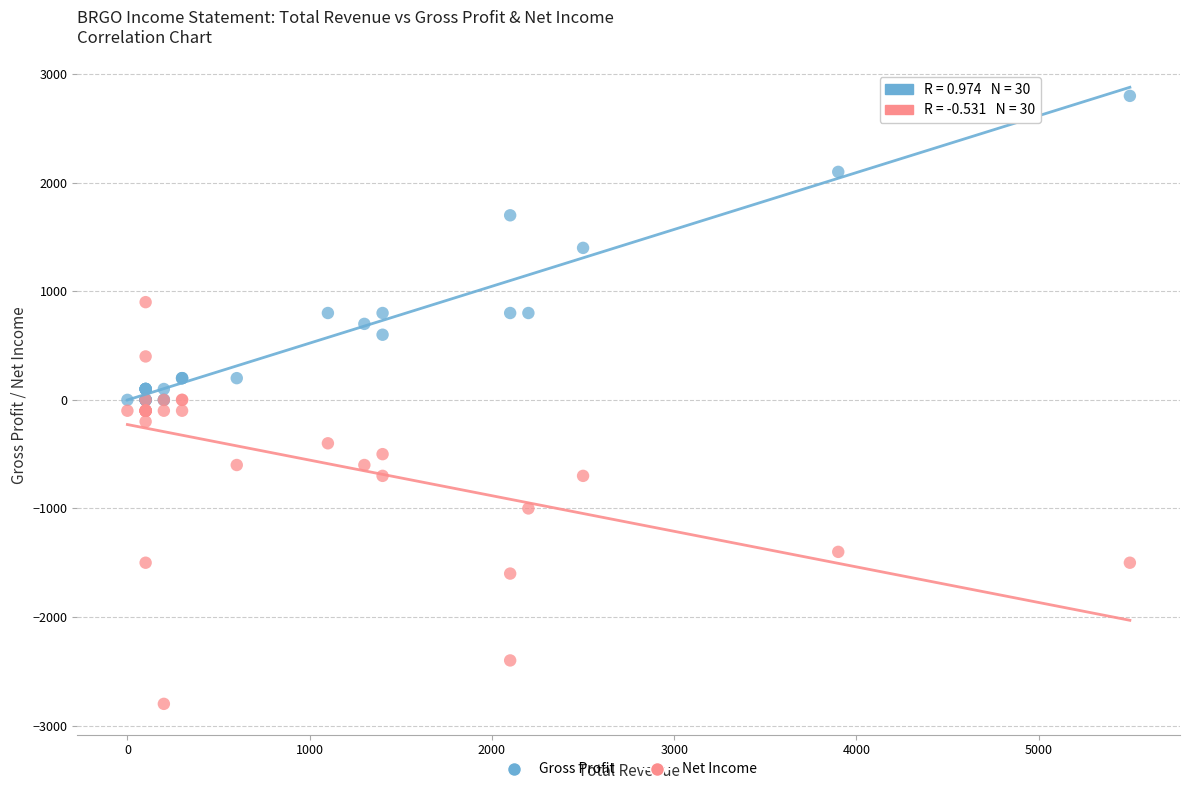

What are all the series names shown in the legend?

Gross Profit, Net Income